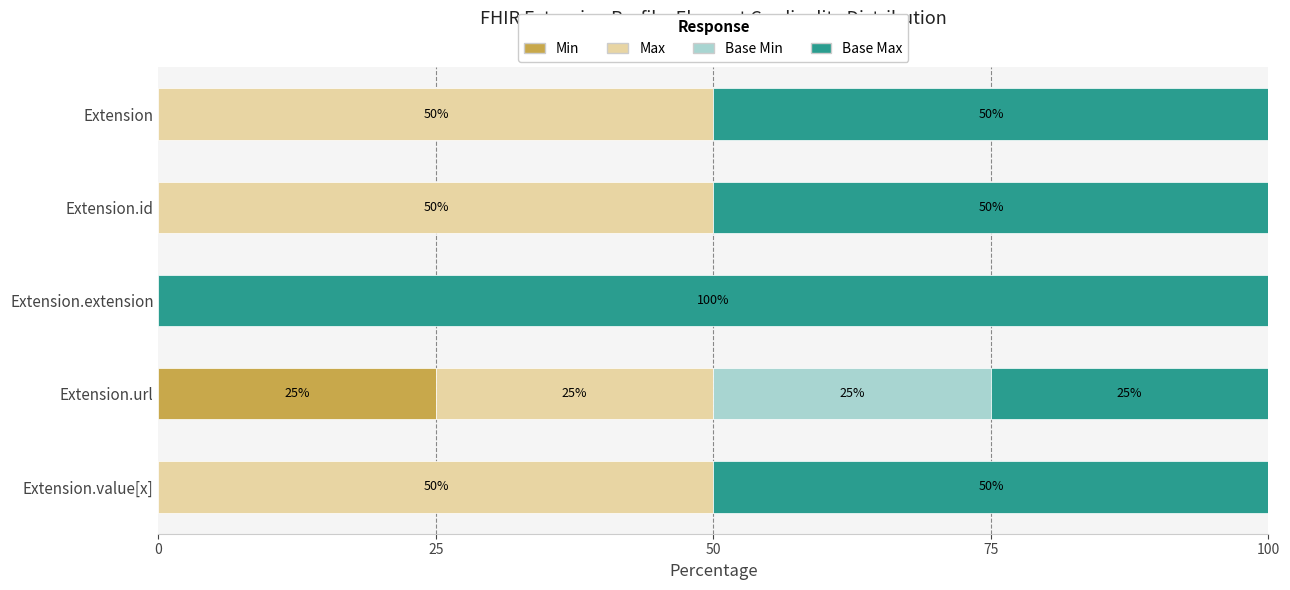

At which label does Min reach its peak?

Extension.url